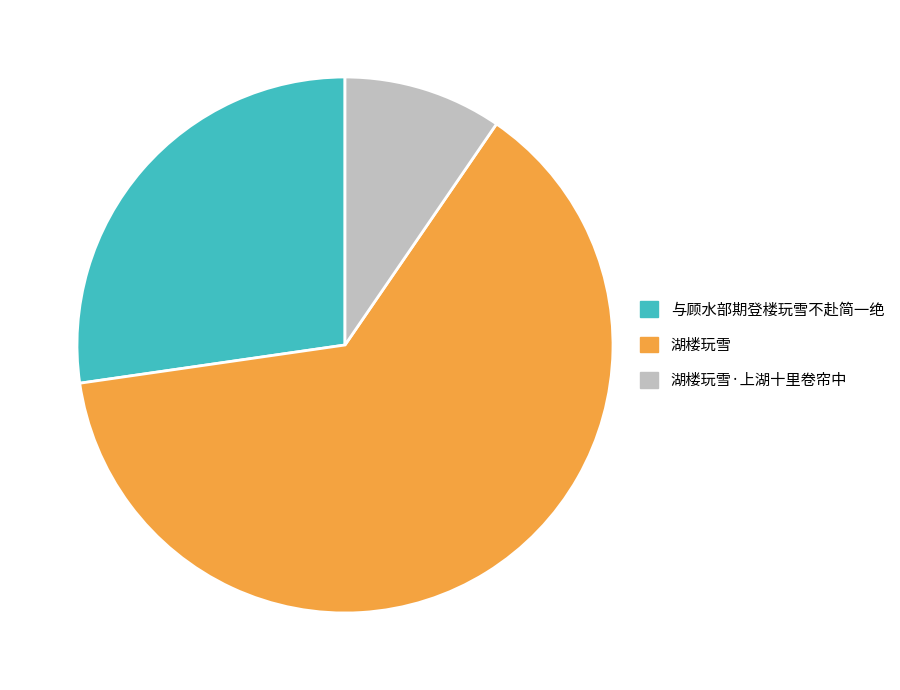

Rank the categories by value from lowest to highest.

湖楼玩雪·上湖十里卷帘中, 与顾水部期登楼玩雪不赴简一绝, 湖楼玩雪